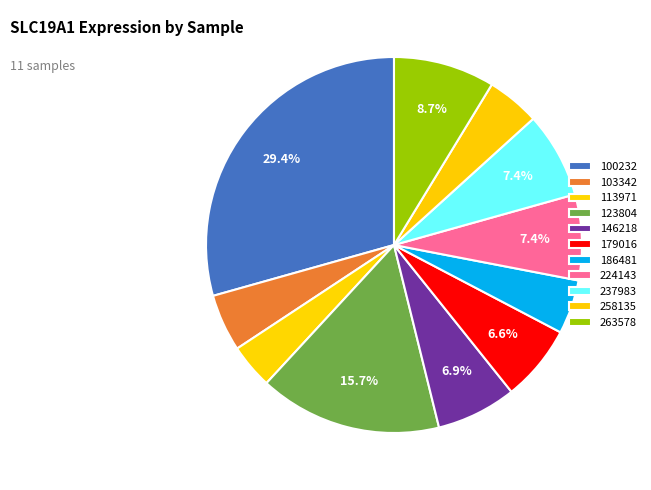

Count the number of slices in the pie.

11